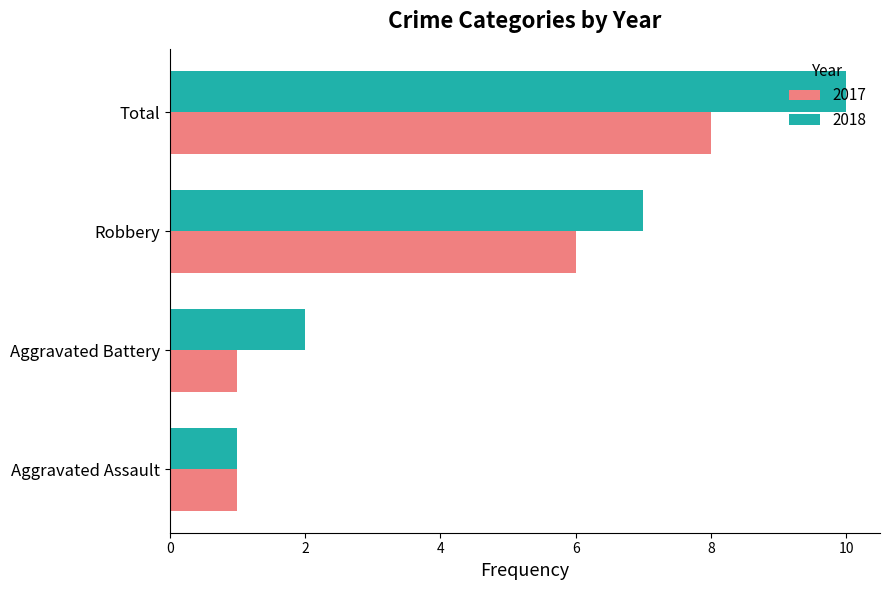

Rank the series by their maximum value, from highest to lowest.

2018, 2017